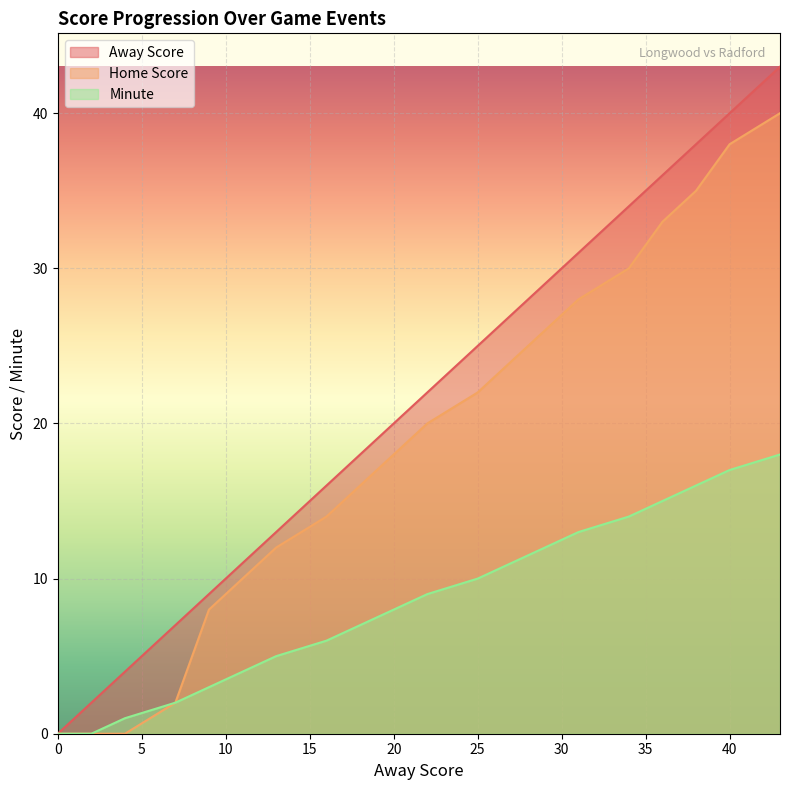

Reading left to right, list all the values displayed in this chart.

Away Score: 0	2	4	7	9	11	13	16	18	20	22	25	27	29	31	34	36	38	40	43
Home Score: 0	0	0	2	8	10	12	14	16	18	20	22	24	26	28	30	33	35	38	40
Minute: 0	0	1	2	3	4	5	6	7	8	9	10	11	12	13	14	15	16	17	18